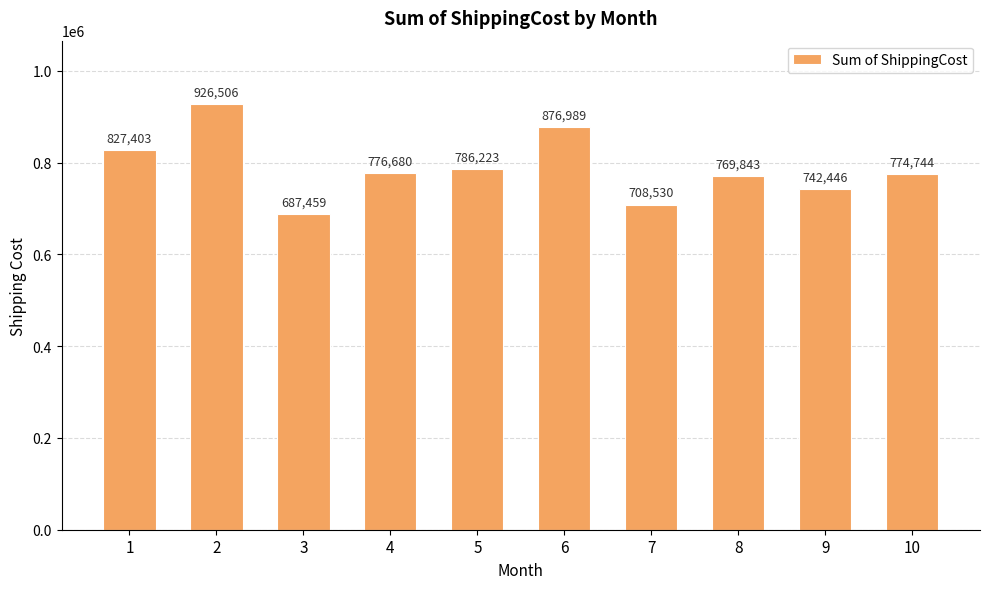

Rank the categories by value from lowest to highest.

3, 7, 9, 8, 10, 4, 5, 1, 6, 2